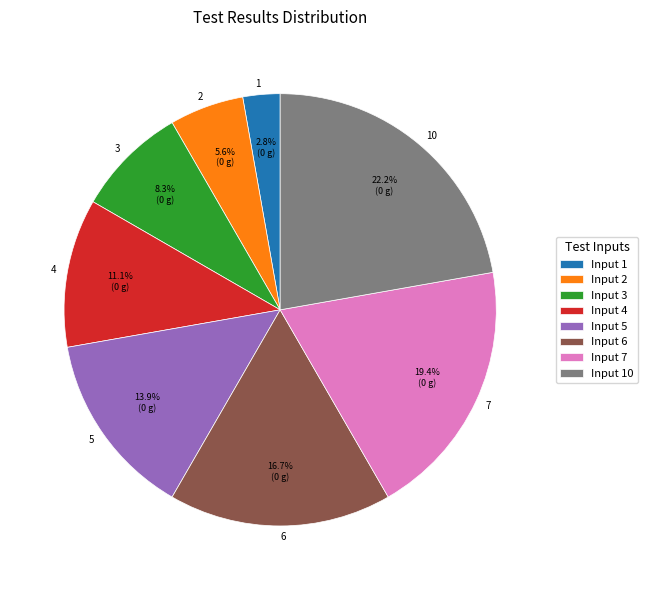

To the nearest percent, what is the difference between the 1 and 2 slice percentages?

3%